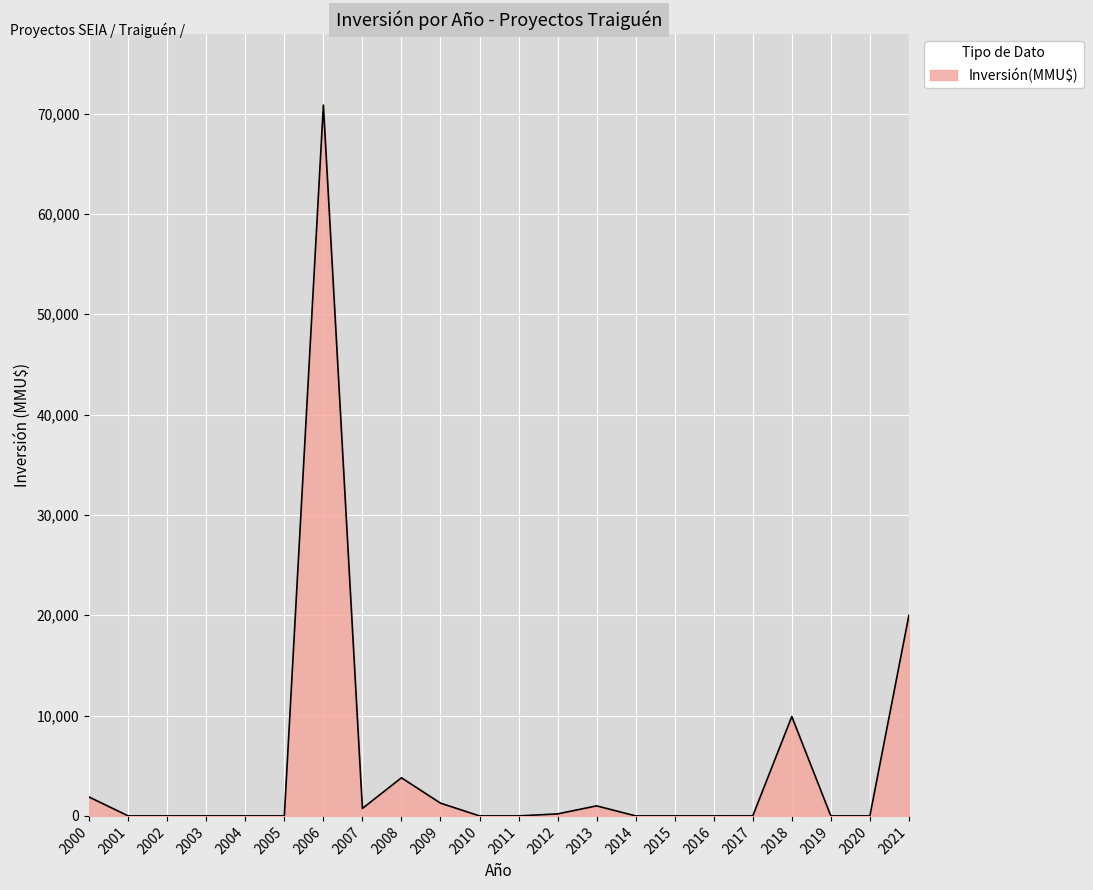

What is the change in value from 2006 to 2008?

-67055